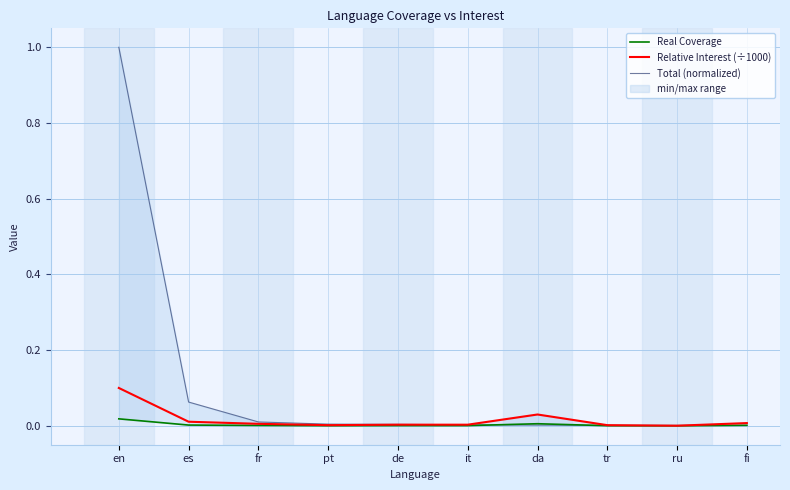

Reading right to left, list all the values displayed in this chart.

Real Coverage: 0.0	0.0	0.0	0.0	0.0	0.0	0.0	0.0	0.0	0.0
Relative Interest (÷1000): 0.0	0.0	0.0	0.0	0.0	0.0	0.0	0.0	0.0	0.1
Total (normalized): 0.0	0.0	0.0	0.0	0.0	0.0	0.0	0.0	0.1	1.0